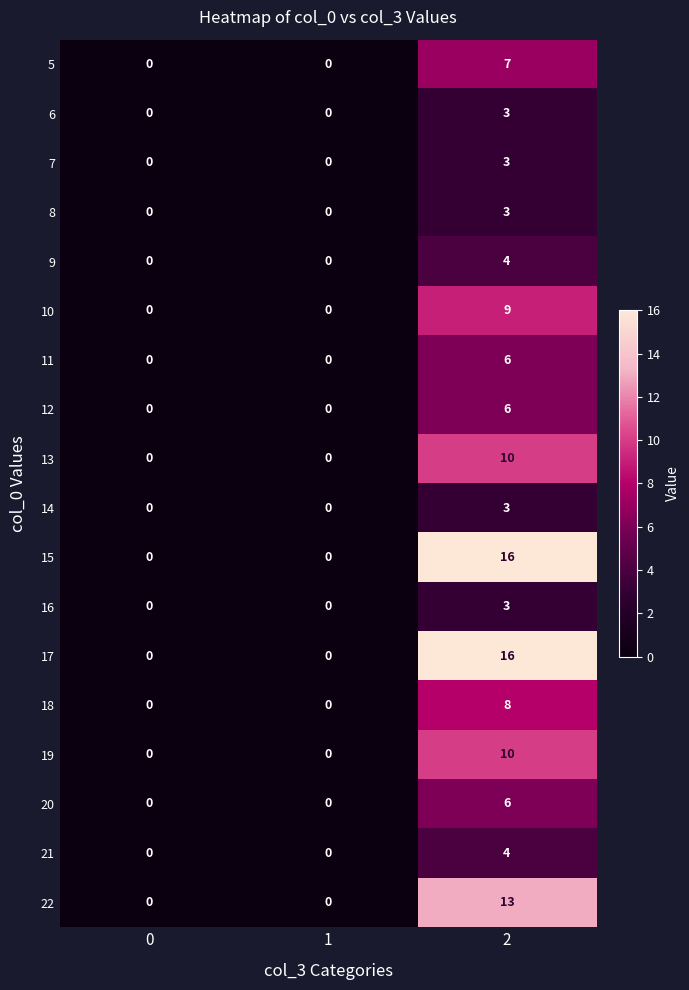

How many 17 values are between 0 and 16?

3